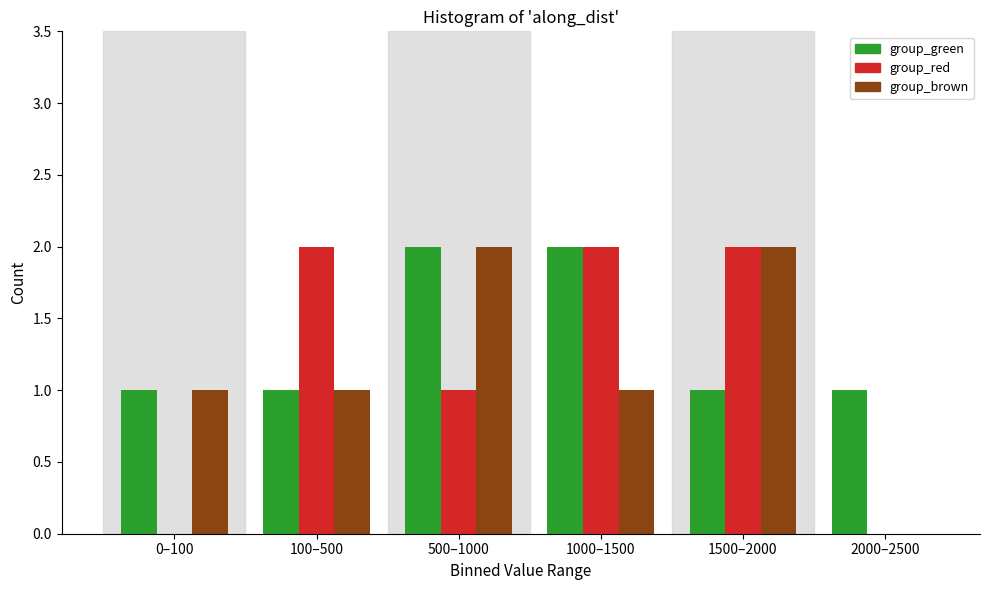

Reading left to right, transcribe all the data shown in this chart.

group_green: 0–100=1	100–500=1	500–1000=2	1000–1500=2	1500–2000=1	2000–2500=1
group_red: 0–100=0	100–500=2	500–1000=1	1000–1500=2	1500–2000=2	2000–2500=0
group_brown: 0–100=1	100–500=1	500–1000=2	1000–1500=1	1500–2000=2	2000–2500=0